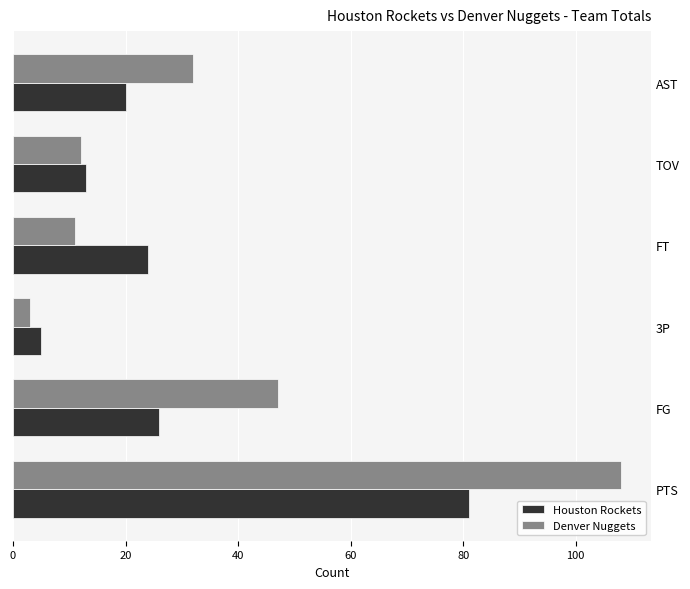

Count the number of data series in this chart.

2